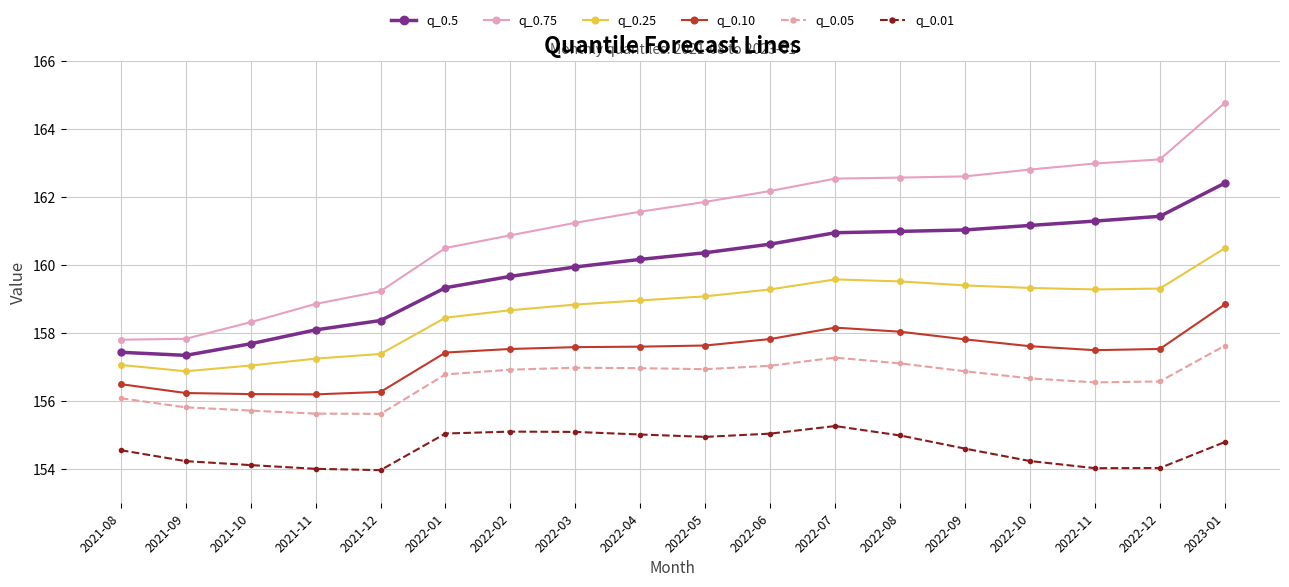

What is the label of the 1st point from the right?

2023-01